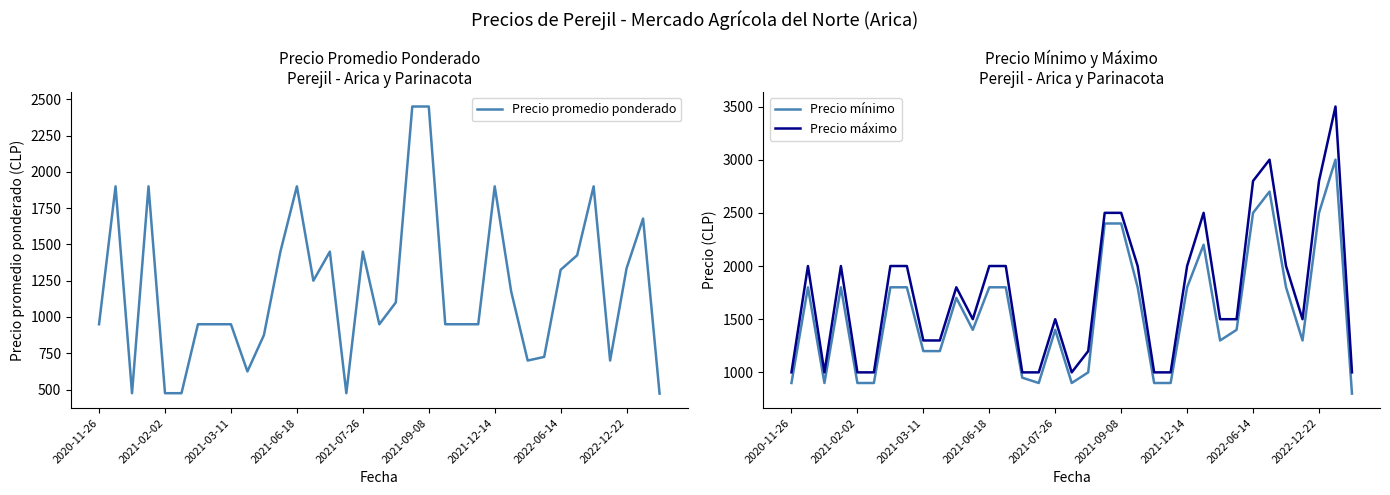

The value of Precio máximo at 2022-12-22 is 2800. True or false?

True